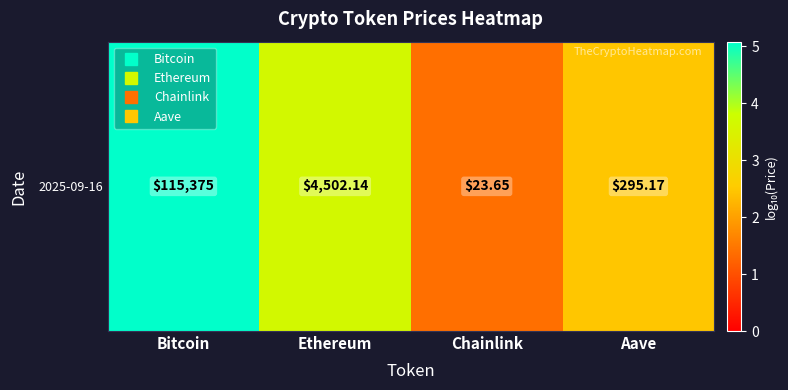

The chart shows a value of 1.0 at Chainlink. True or false?

False